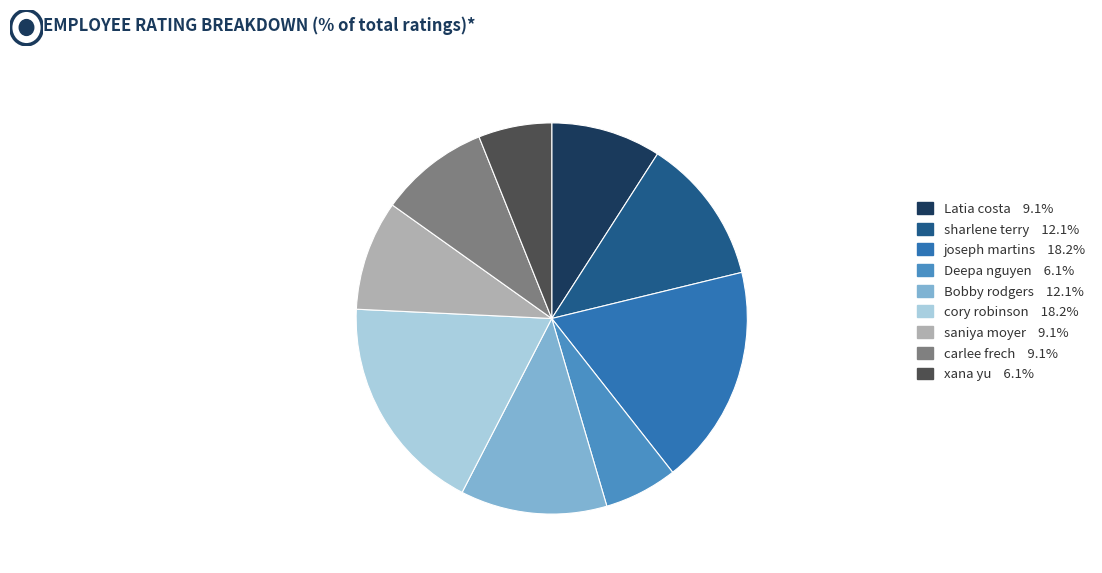

Does joseph martins 18.2% account for over 50% of the chart?

No